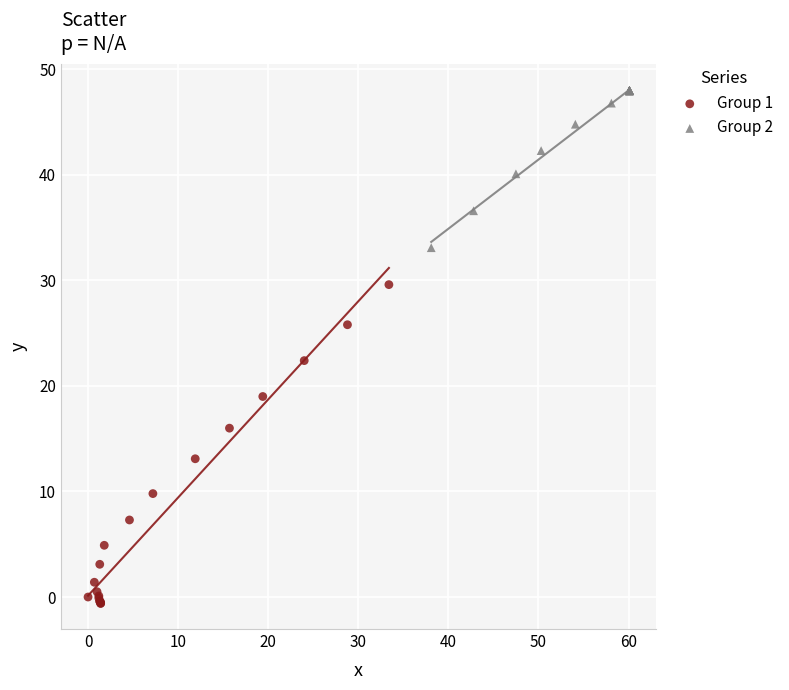

Which series has the widest spread of Y values?

Group 1